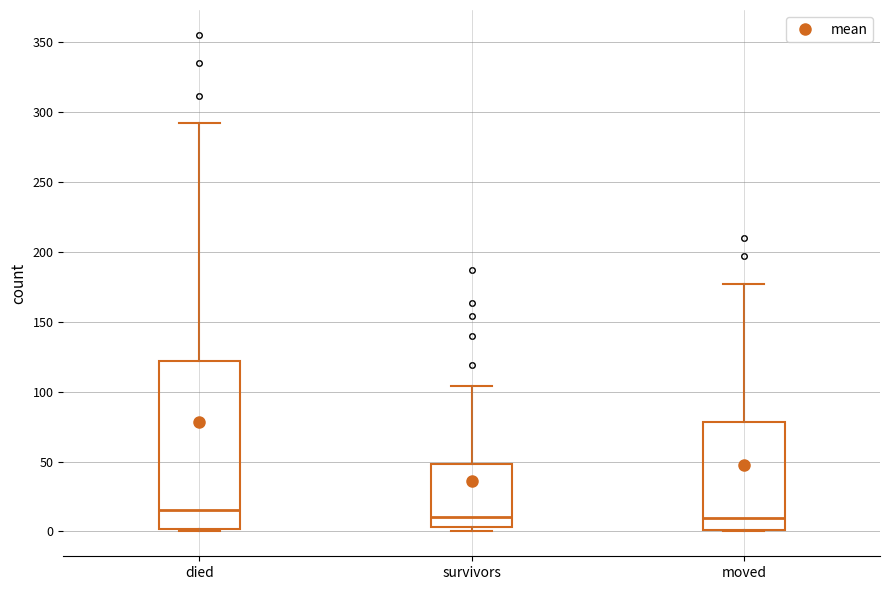

Which box is the tallest, from its lower edge to its upper edge?

died